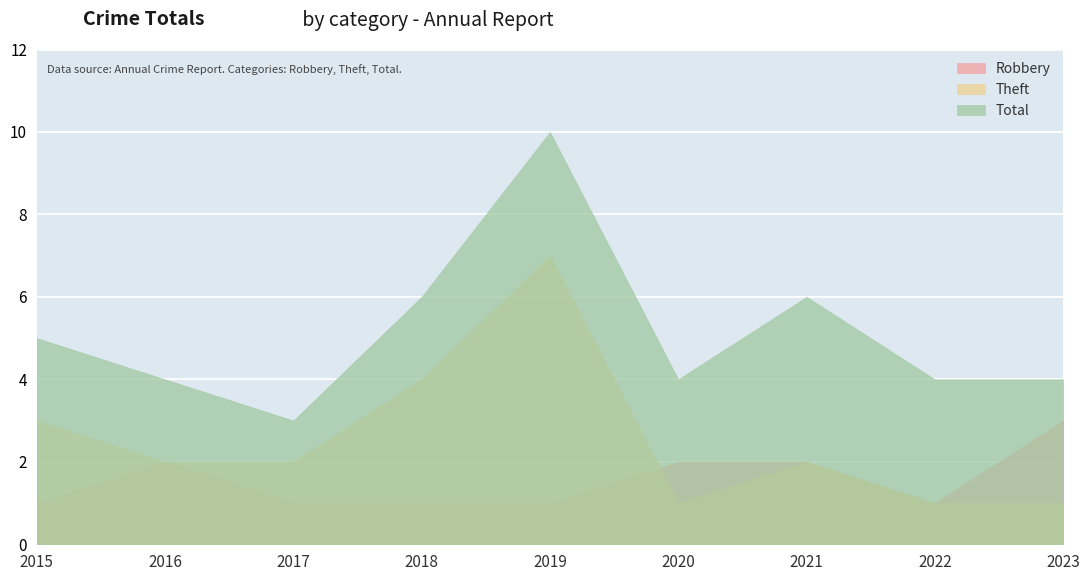

Count the Robbery values in the range 1 to 2.

8